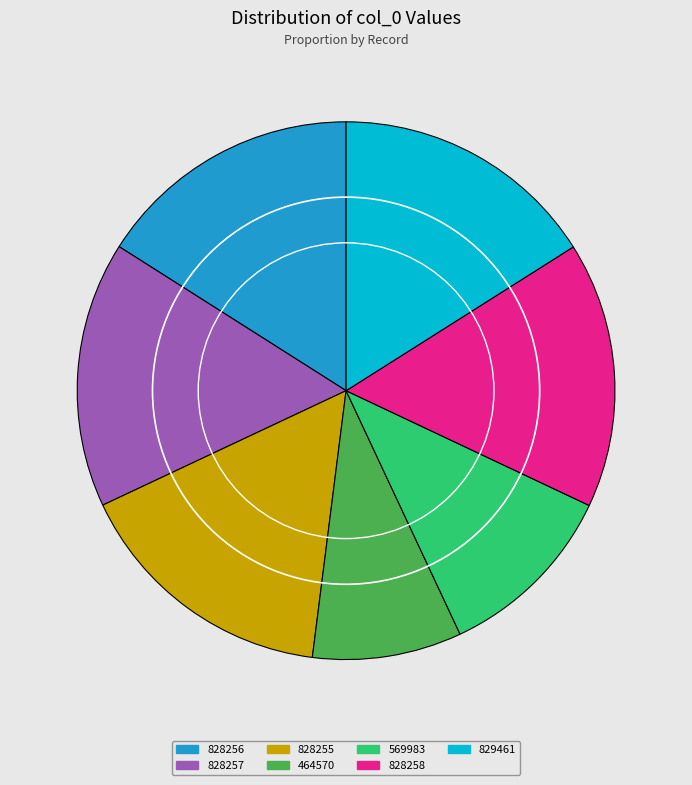

Between 828257 and 569983, which is larger?

828257